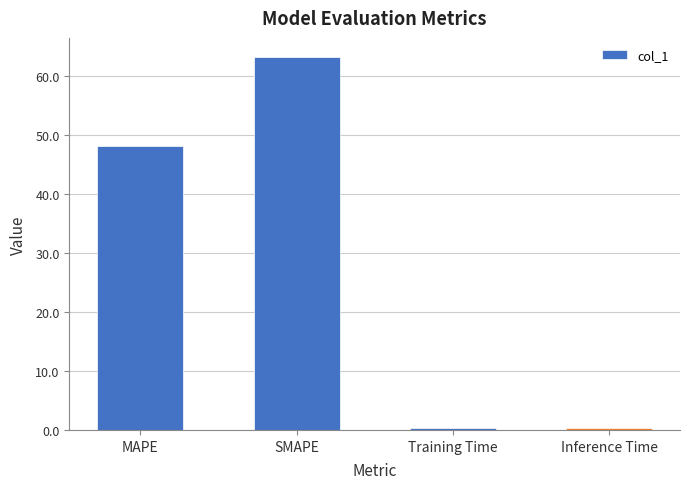

What is the ratio of the value at SMAPE to the value at MAPE?

1.3